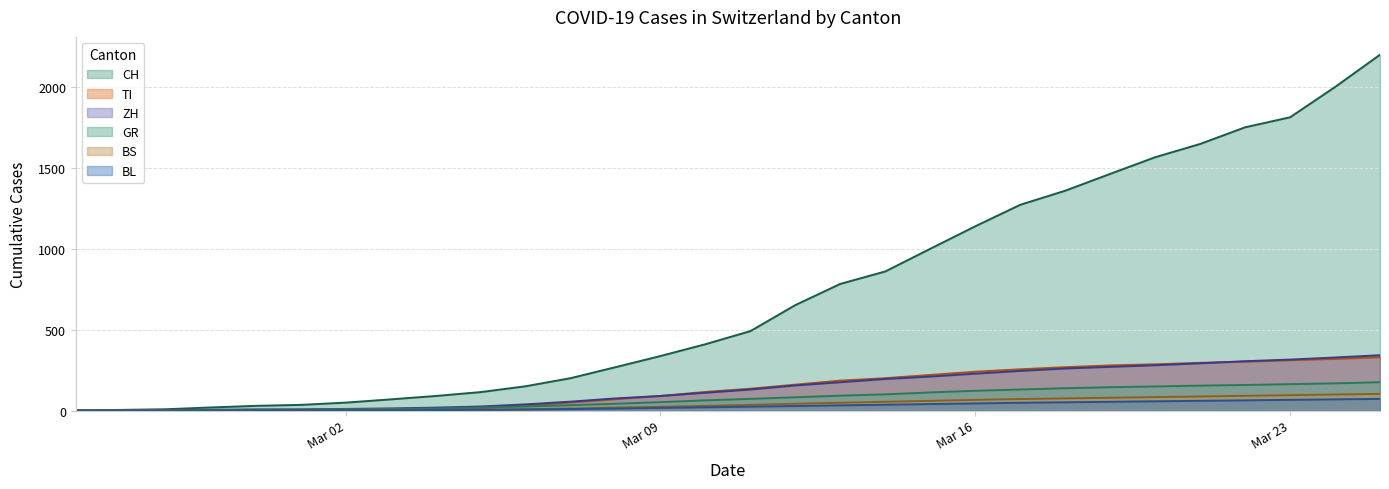

What value does the TI series have at Mar 09, to the nearest 5?

90